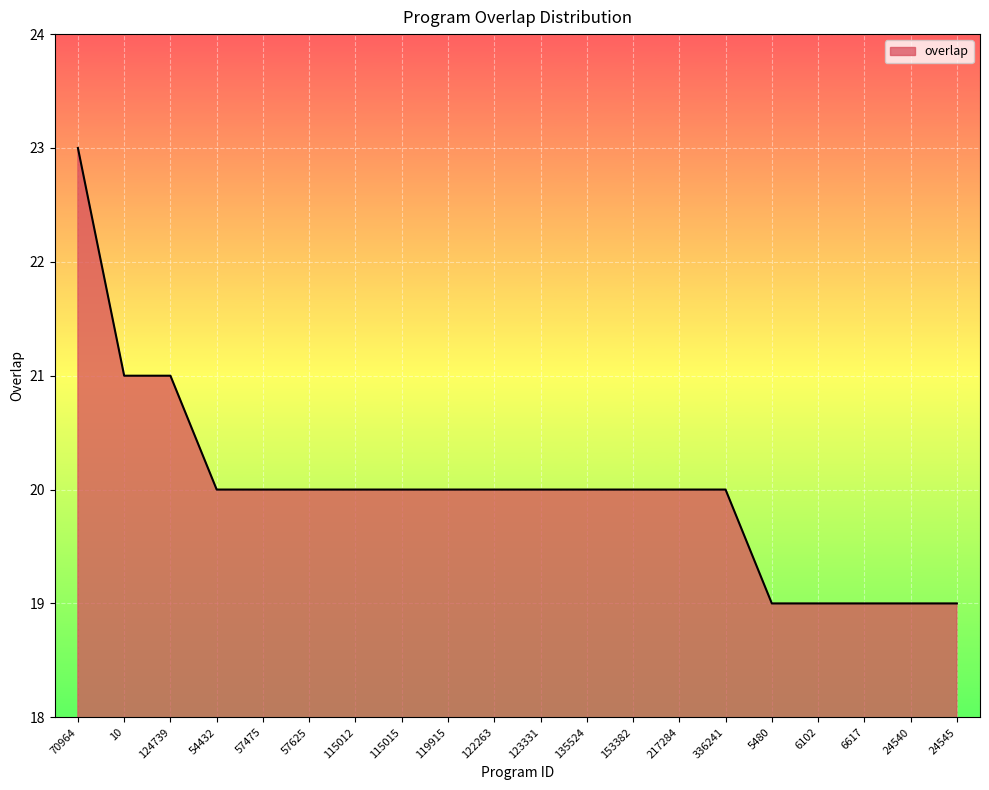

Reading right to left, transcribe all the data shown in this chart.

24545=19	24540=19	6617=19	6102=19	5480=19	336241=20	217284=20	153382=20	135524=20	123331=20	122263=20	119915=20	115015=20	115012=20	57625=20	57475=20	54432=20	124739=21	10=21	70964=23